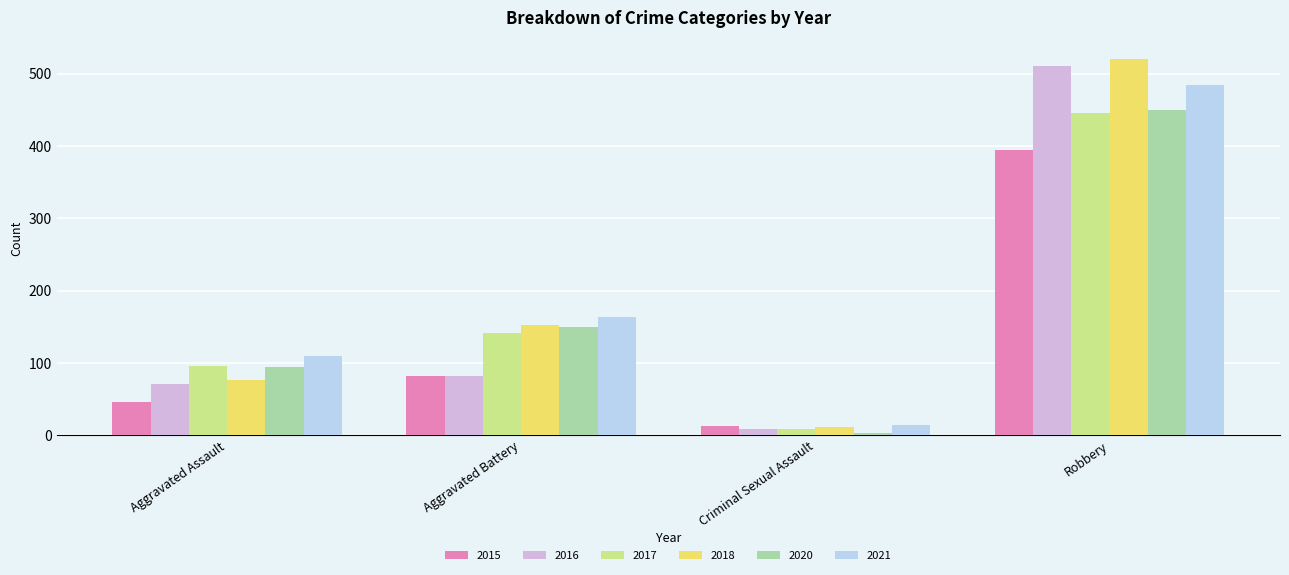

What is the greatest value displayed?

520